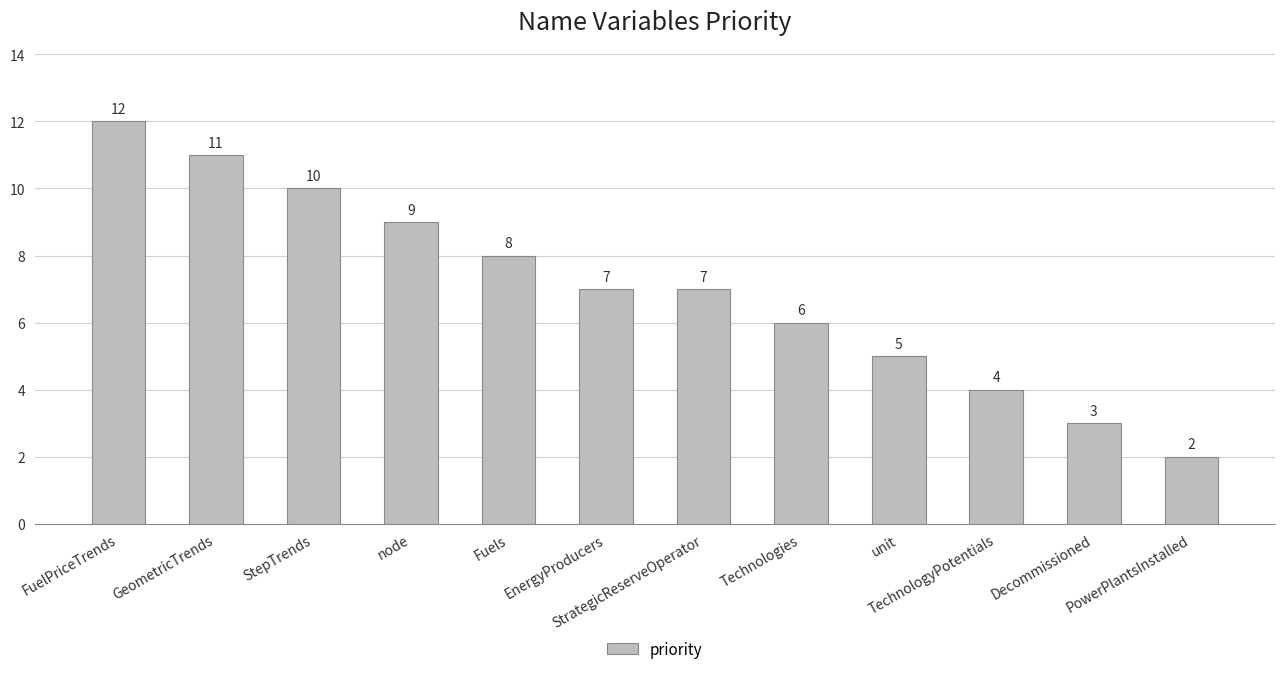

What is the label of the 10th bar from the left?

TechnologyPotentials